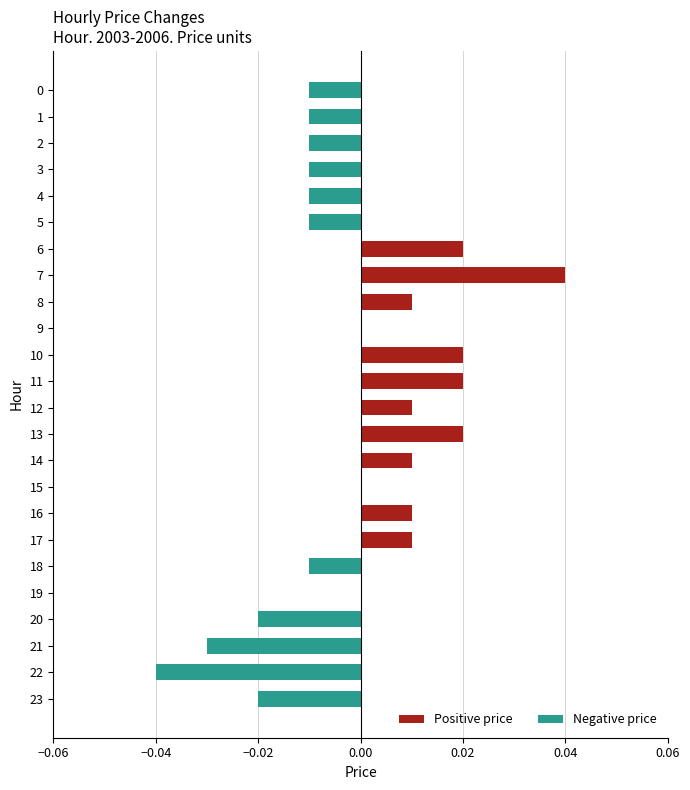

Which category has the highest value across all series?

7